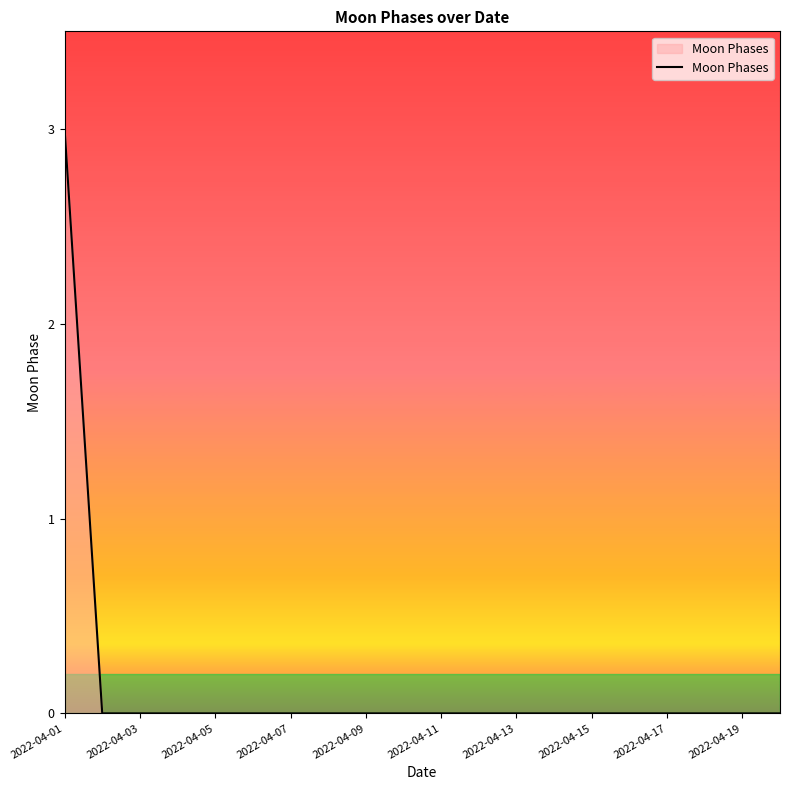

What is the maximum value shown in the chart?

3